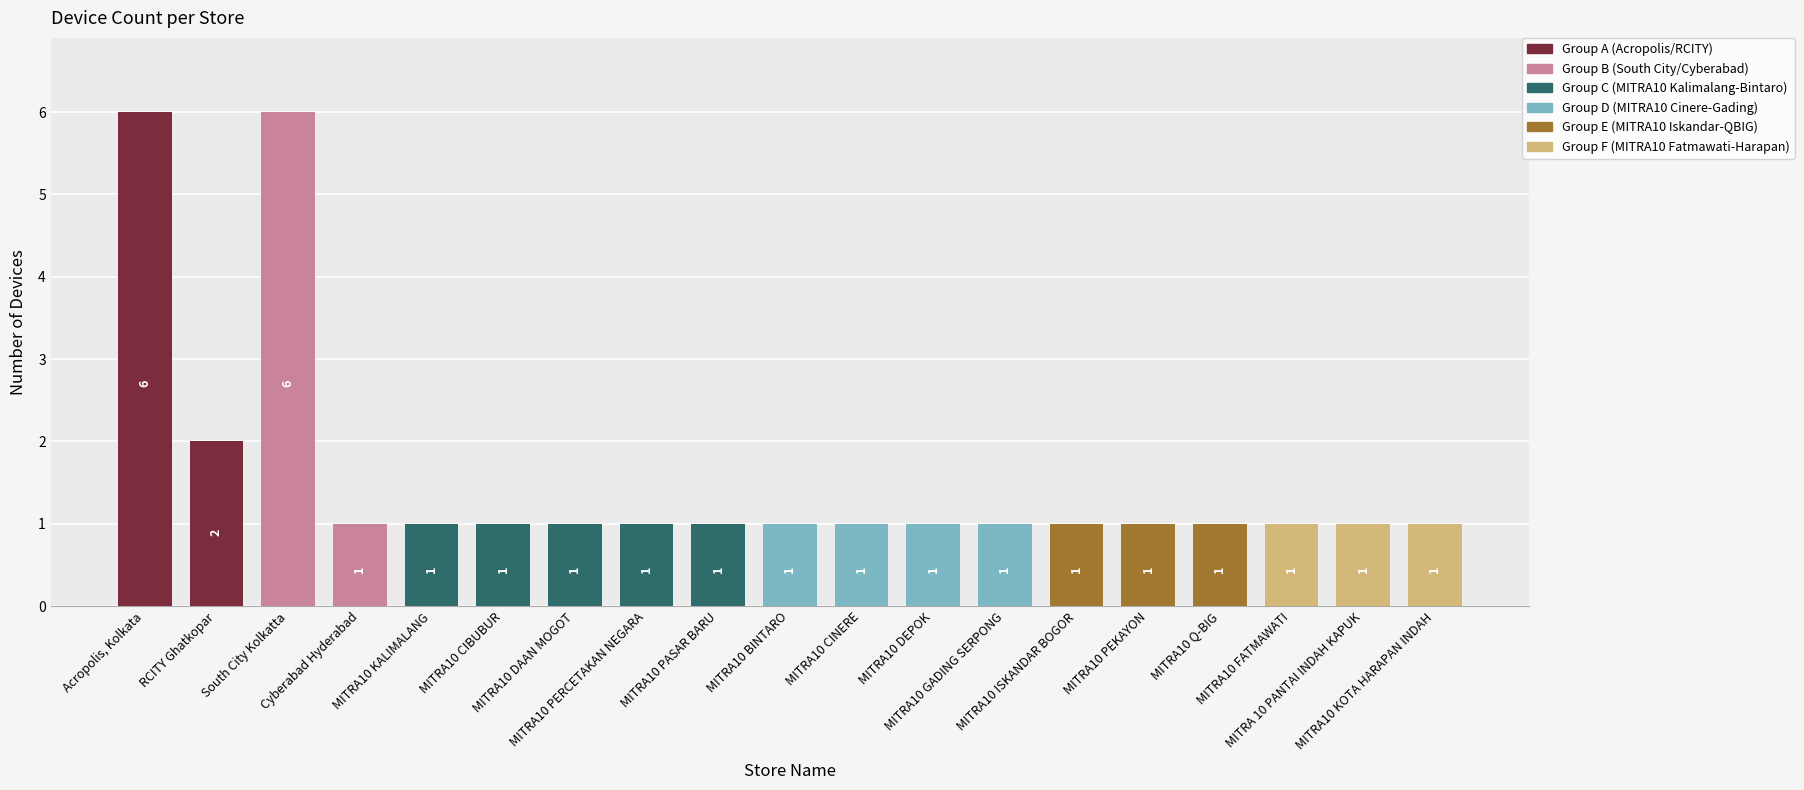

True or false: the data shows 2 at MITRA10 CIBUBUR.

False